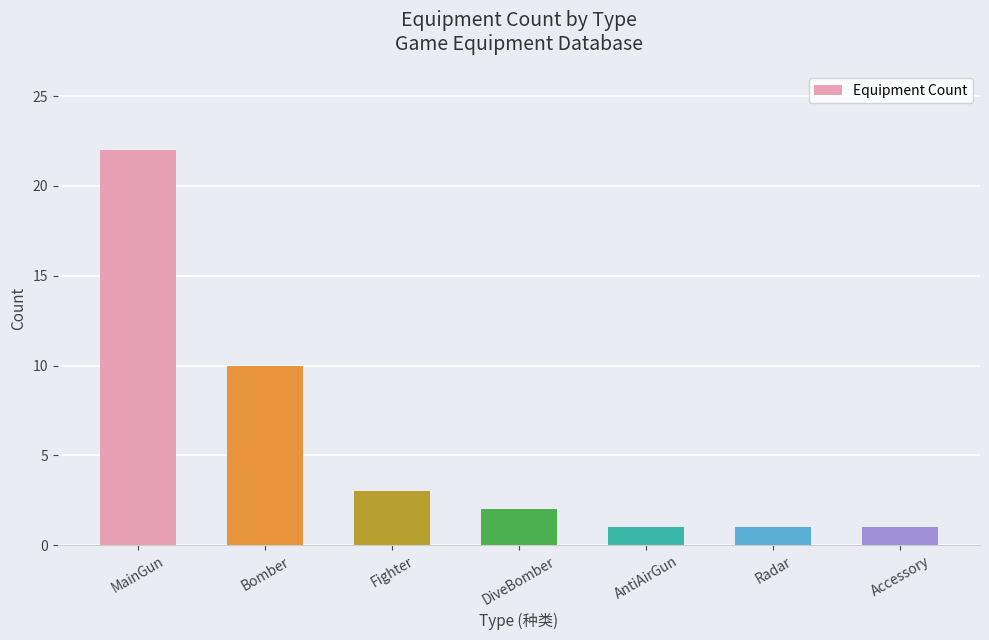

True or false: the data shows 5 at Fighter.

False